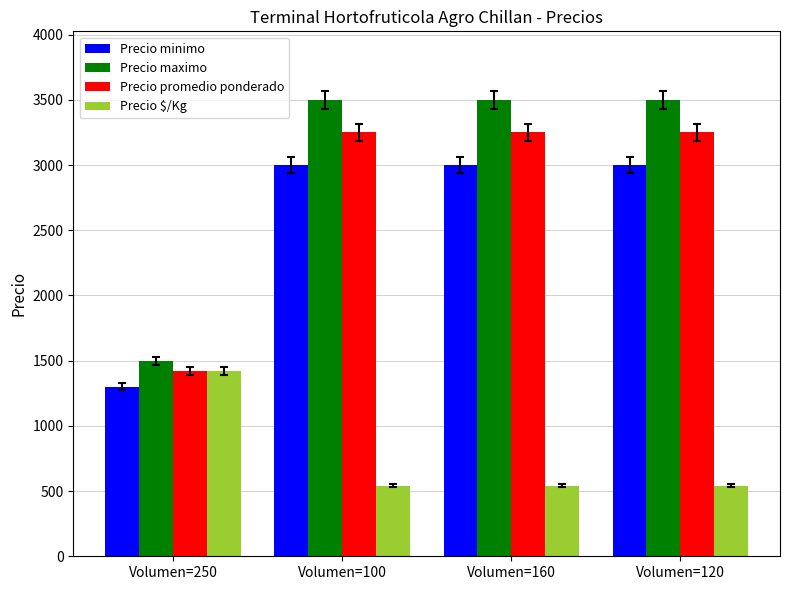

True or false: Precio minimo has a value of 1300 at Volumen=250.

True